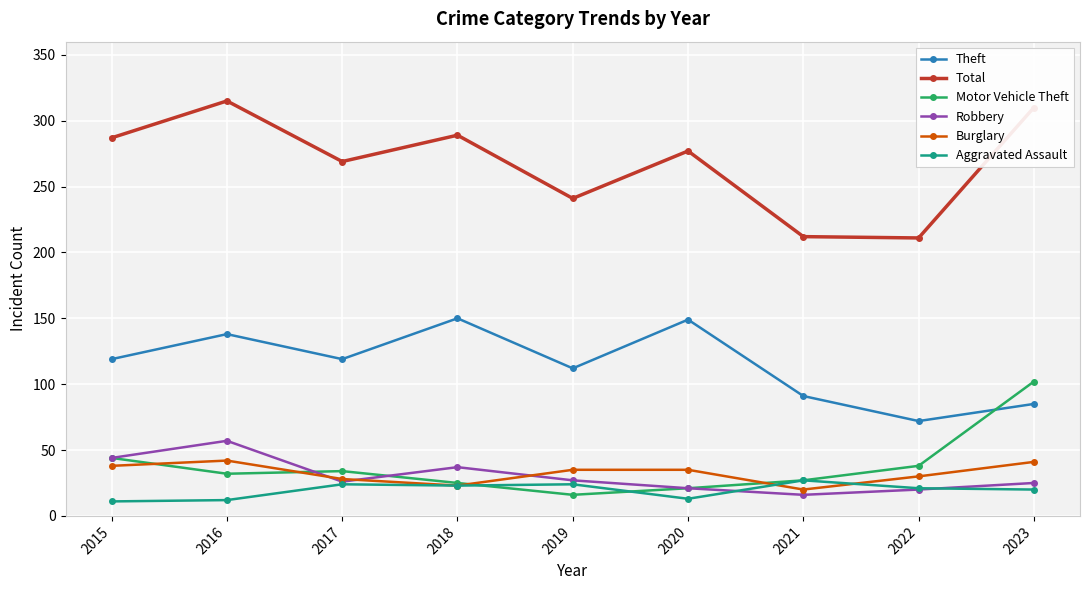

How many lines are shown in the chart?

6